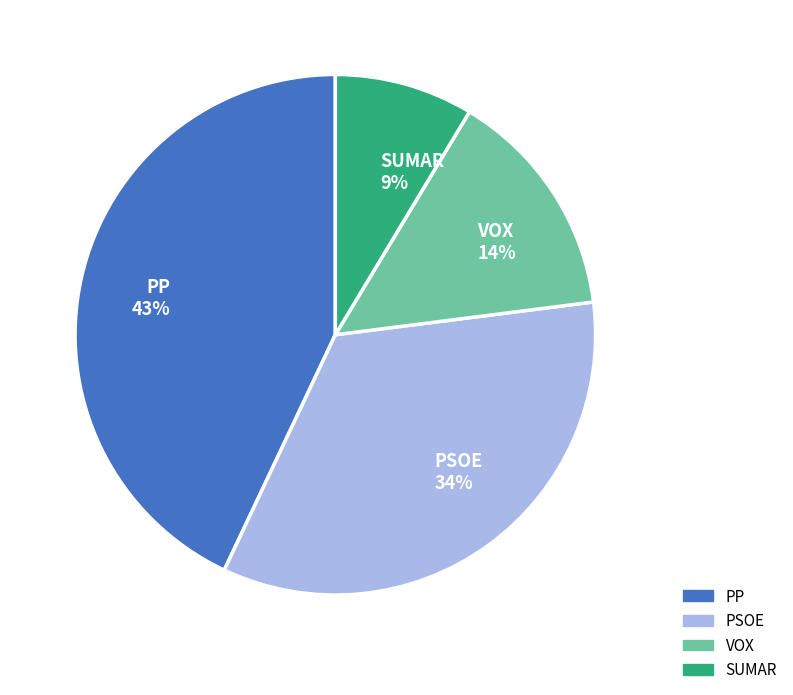

To the nearest percent, what is the average slice percentage?

25%